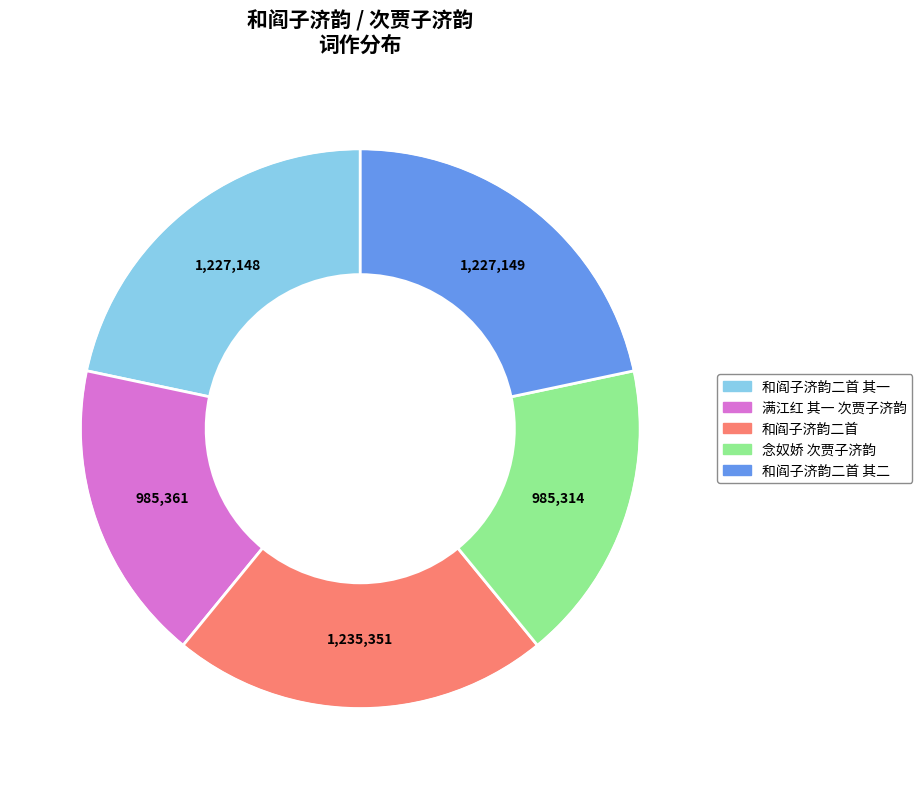

Is there any slice that represents more than half of the pie?

No